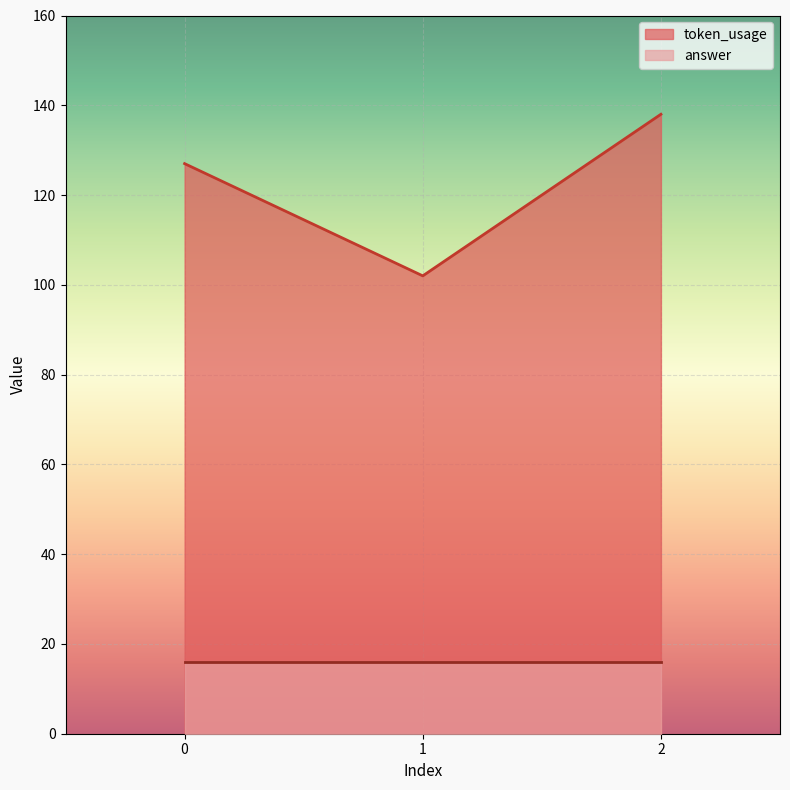

Rank the categories by value from highest to lowest.

2, 0, 1